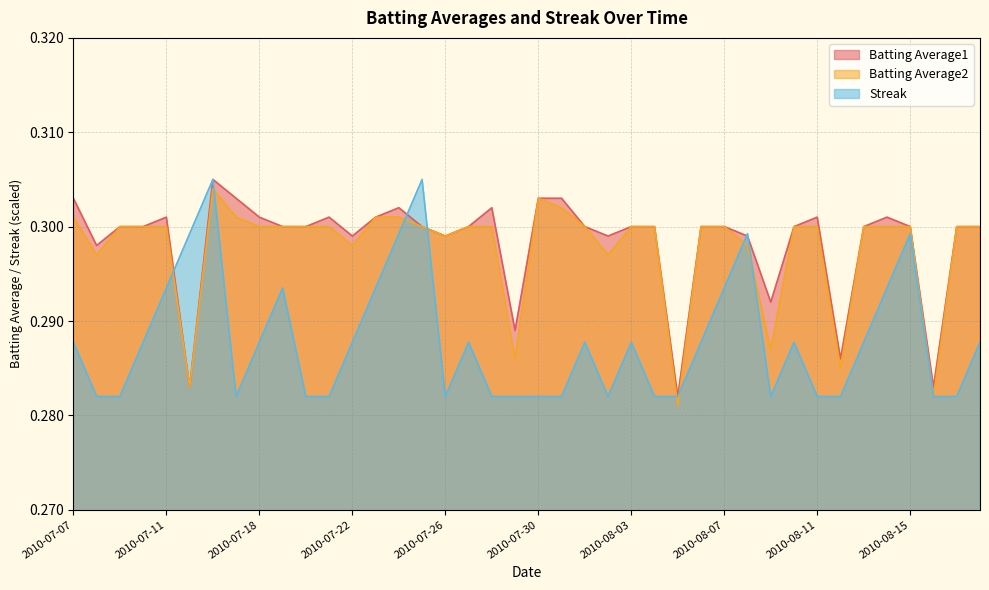

Read the Batting Average1 value at 2010-07-18.

0.3